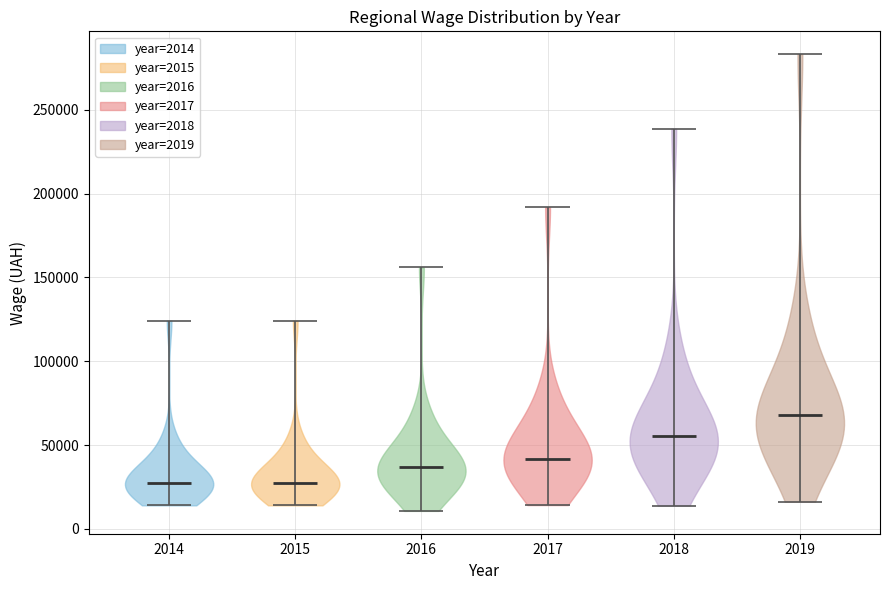

Reading left to right, read every violin against the y-axis: where its median line is, and the lowest and highest points it reaches. The values are not printed on the chart, so give them approximately, as read against the axis.

2014: median line 25000, lowest point 15000, highest point 125000
2015: median line 25000, lowest point 15000, highest point 125000
2016: median line 35000, lowest point 10000, highest point 155000
2017: median line 40000, lowest point 15000, highest point 190000
2018: median line 55000, lowest point 15000, highest point 240000
2019: median line 70000, lowest point 15000, highest point 285000